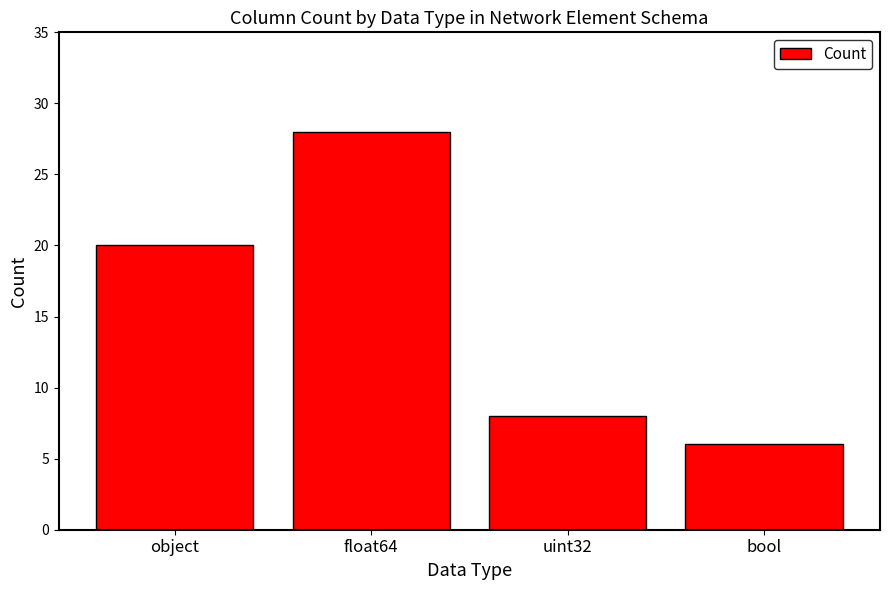

Approximately how many times larger is the value at float64 compared to object?

1.4